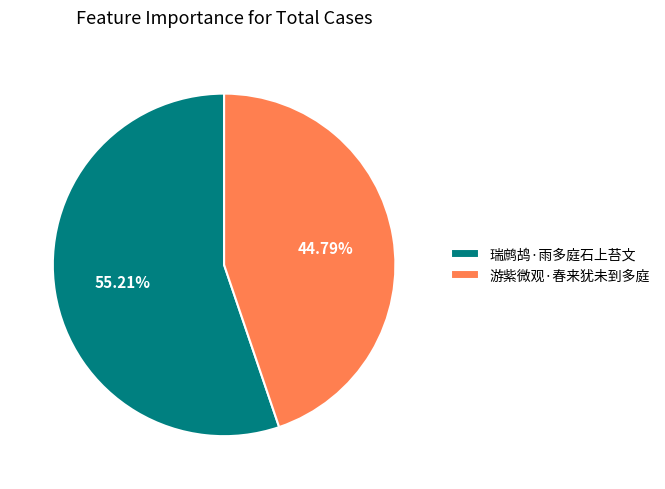

Which has a higher value, 游紫微观·春来犹未到多庭 or 瑞鹧鸪·雨多庭石上苔文?

瑞鹧鸪·雨多庭石上苔文